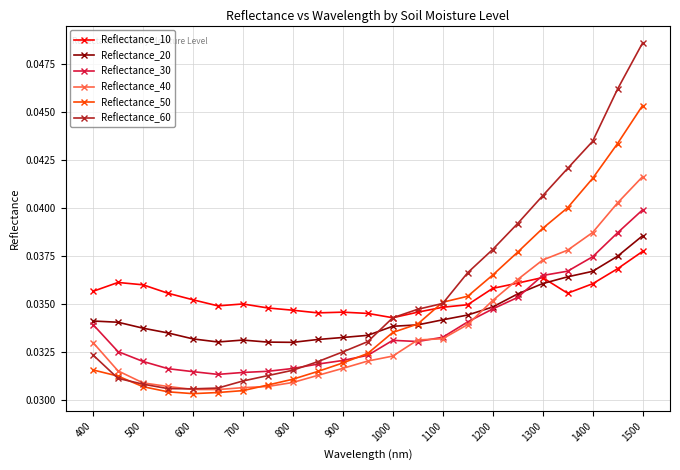

What are all the series names shown in the legend?

Reflectance_10, Reflectance_20, Reflectance_30, Reflectance_40, Reflectance_50, Reflectance_60